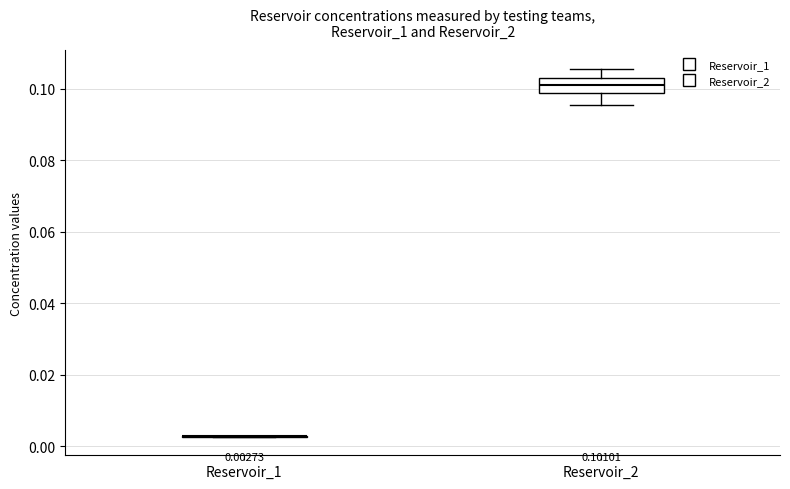

Comparing the boxes themselves (not the whiskers), which one is the tallest?

Reservoir_2